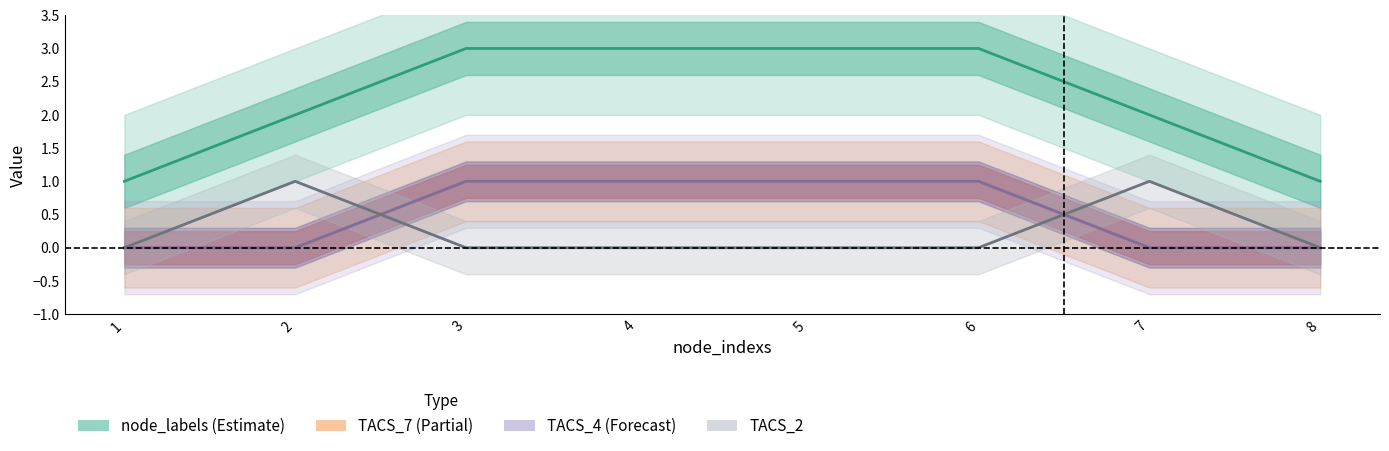

List the labels in order of node_labels value, smallest first.

1, 8, 2, 7, 3, 4, 5, 6